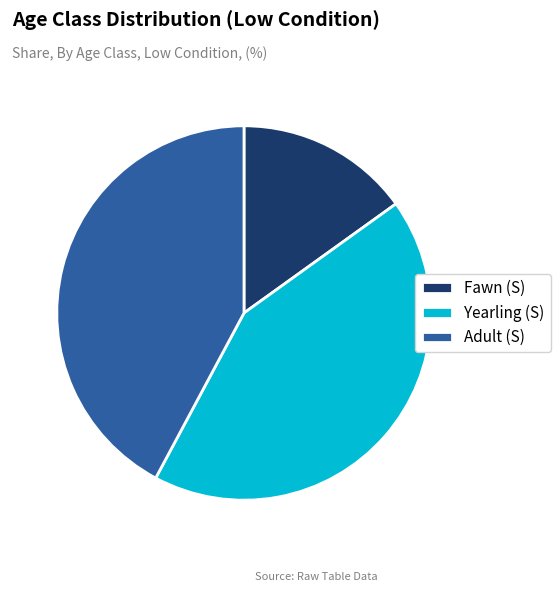

What is the largest slice in the pie chart?

Yearling (S)